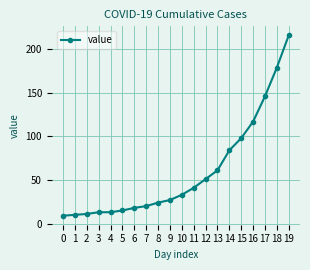

Reading left to right, transcribe all the data shown in this chart.

9	10	11	13	13	15	18	20	24	27	33	41	51	61	84	98	117	146	179	216